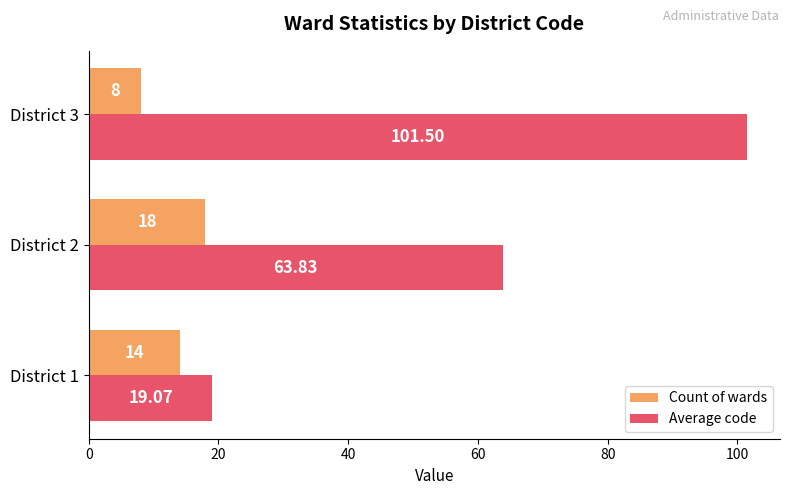

List the series in order of their peak value, highest first.

Average code, Count of wards